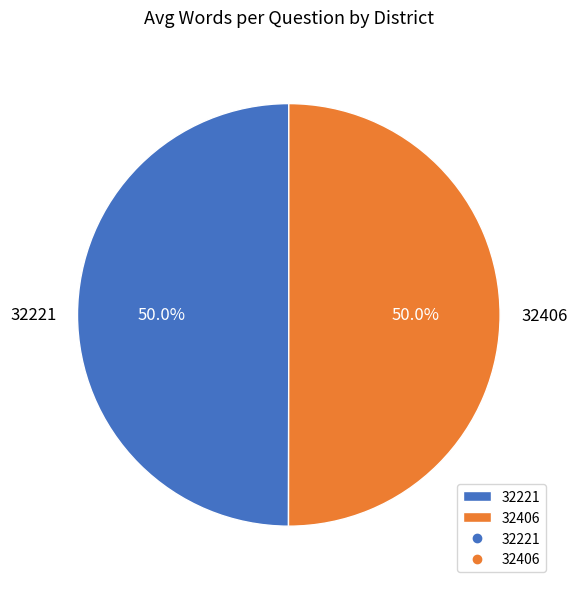

To the nearest percent, what portion does 32406 represent?

50%